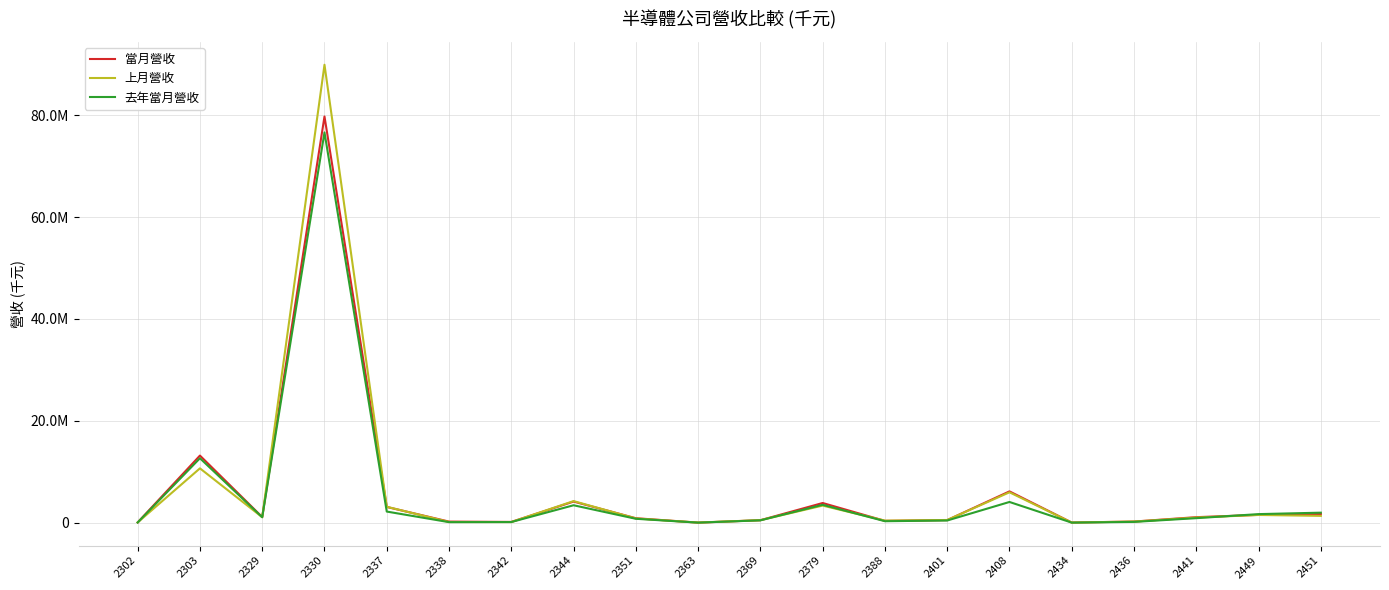

Reading right to left, transcribe all the data shown in this chart.

當月營收: 1714797	1536711	1085274	225046	28422	6147637	509036	355223	3865058	485178	11637	878792	4145678	150487	212756	3091355	79740672	1106723	13175662	50053
上月營收: 1338902	1516583	1005597	215663	25126	5966623	530146	404550	3355307	497675	24631	831206	4240384	123478	134345	3125334	89897252	1077533	10667683	47426
去年當月營收: 1967387	1683460	888075	157361	11381	4067460	428338	291099	3516214	462010	12982	767464	3422038	129882	107205	2184674	76616258	1071842	12651900	40162